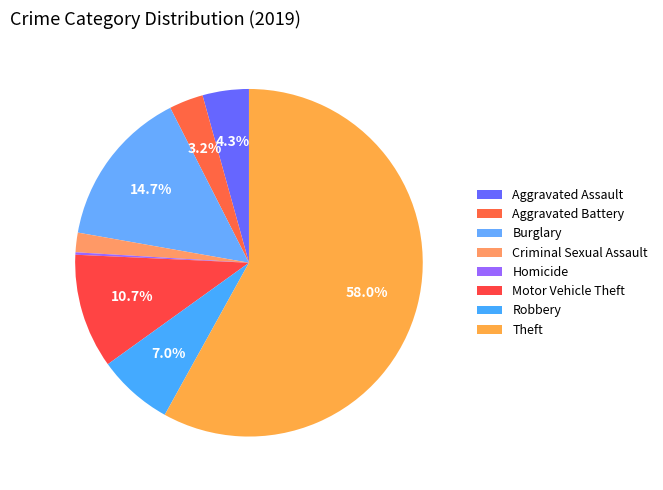

Does Motor Vehicle Theft account for over 50% of the chart?

No